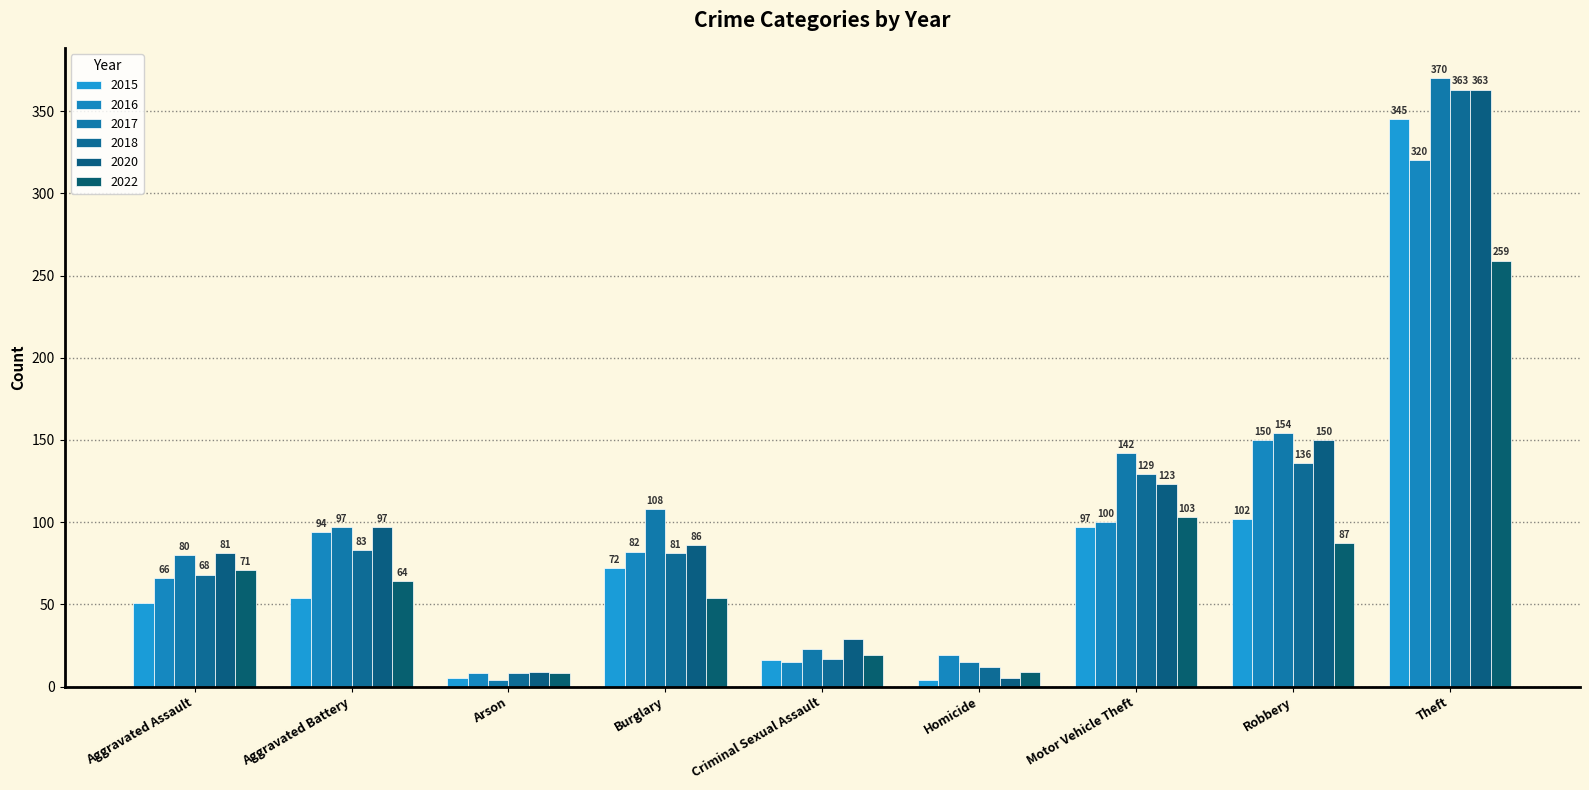

What is the label of the 2nd bar from the right?

Robbery